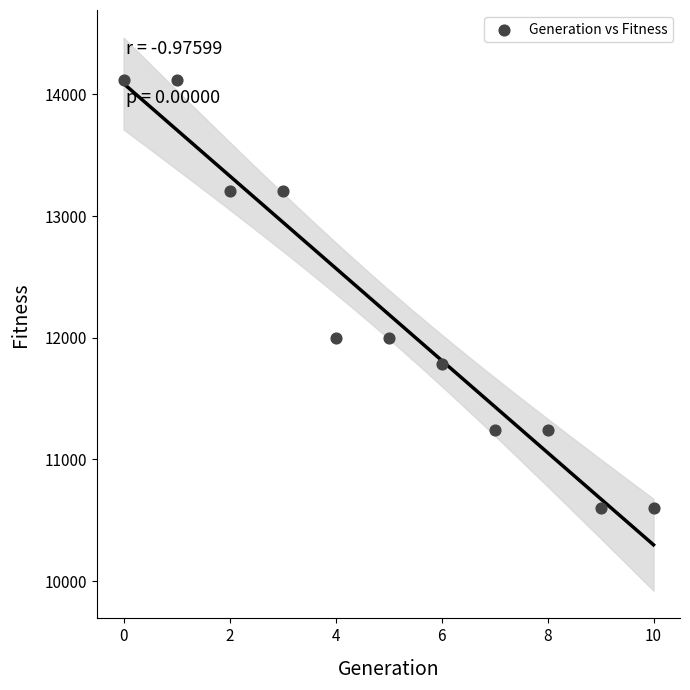

What is the range of Y values (max minus min)?

3520